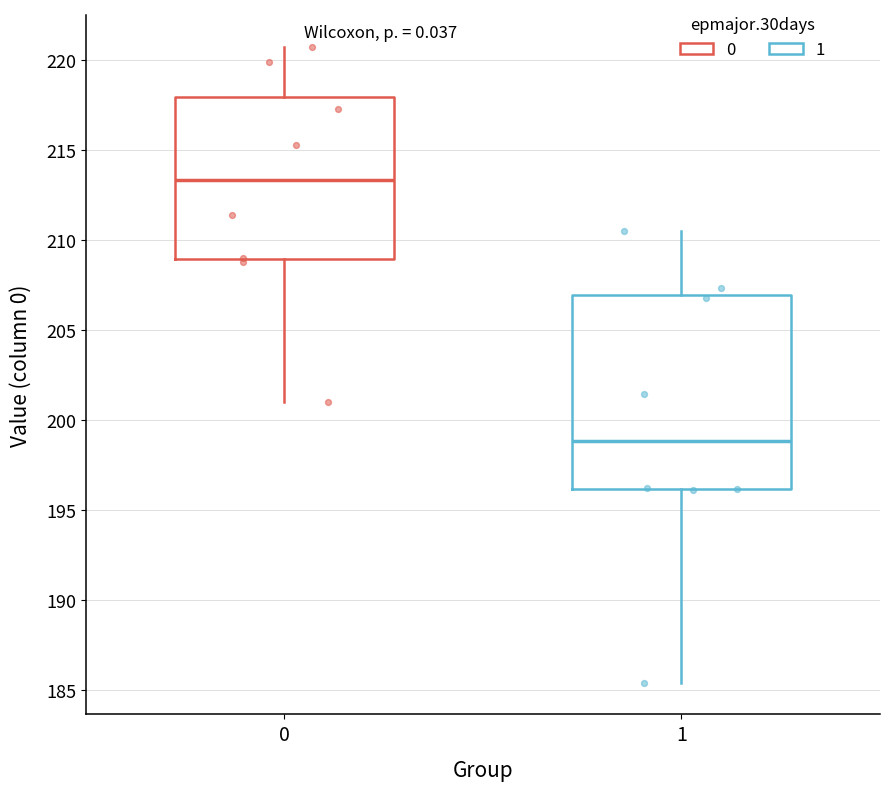

Which box has the highest median line?

0